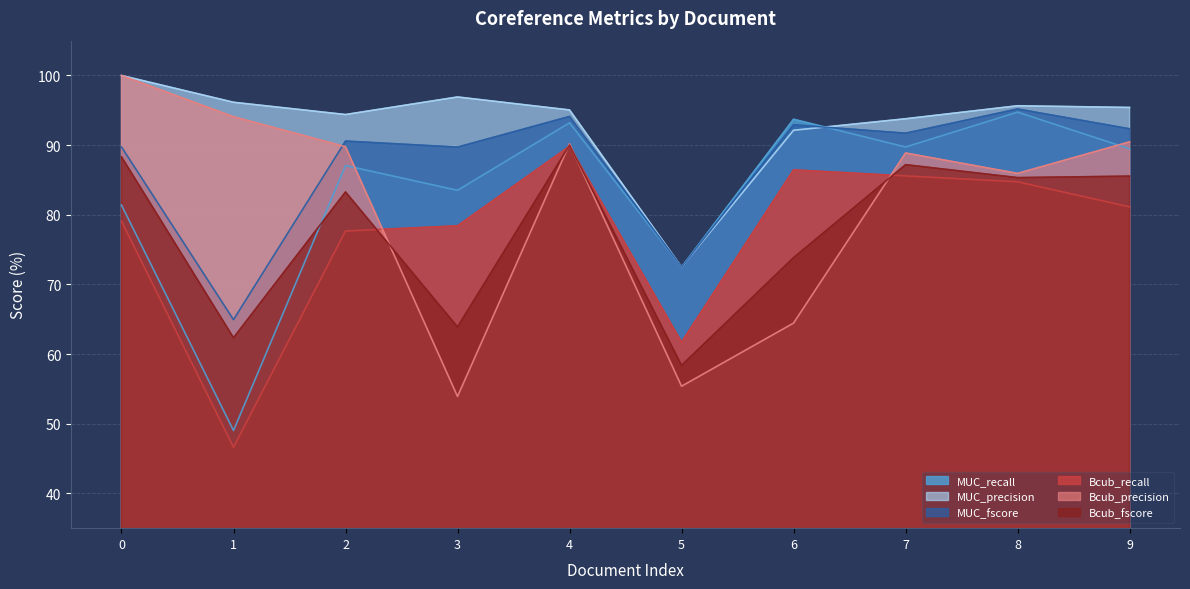

Which series changed the most between 3 and 9?

Bcub_precision